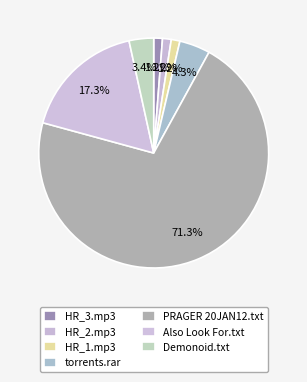

How many slices are in this pie chart?

7